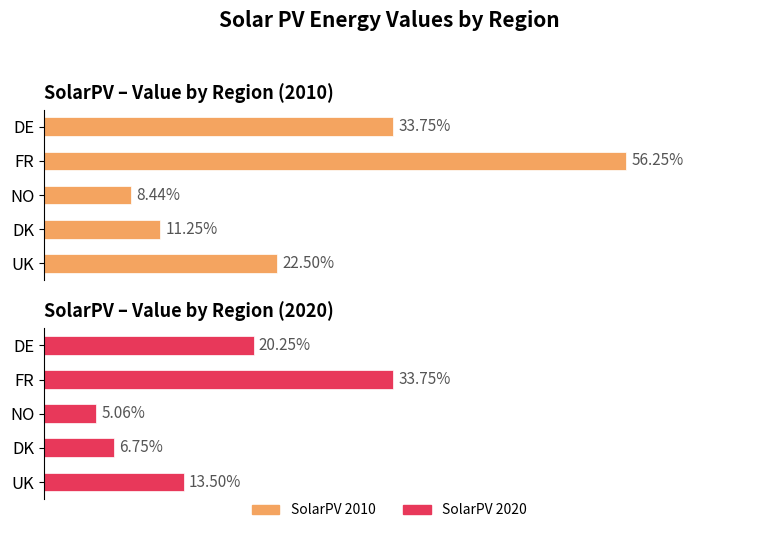

How many values in the SolarPV 2020 series exceed 13?

3